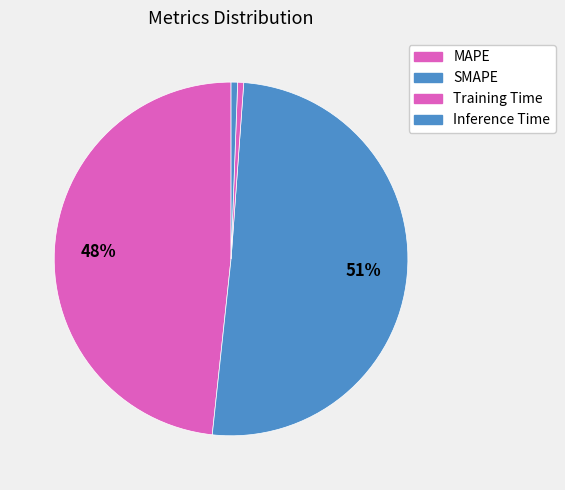

How many slices are in this pie chart?

4